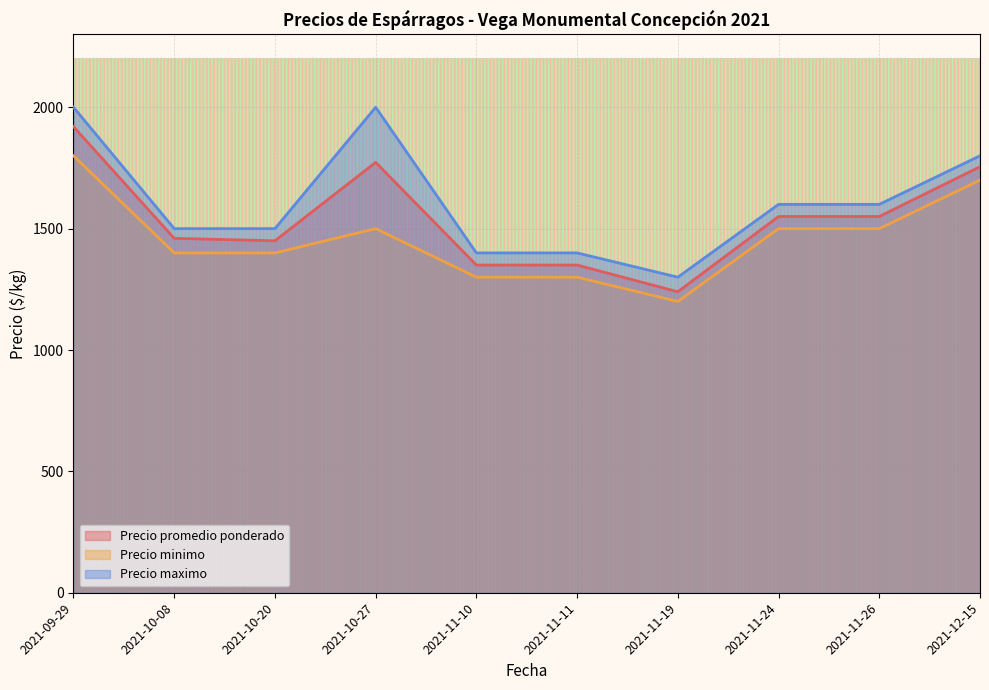

List the series in order of their overall mean, lowest first.

Precio minimo, Precio promedio ponderado, Precio maximo